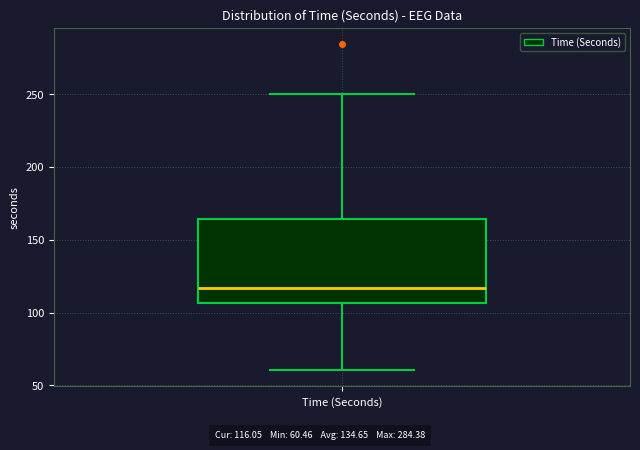

Read this box plot against the y-axis: the position of the median line, the range covered by the box, and the ends of both whiskers. The values are not printed on the chart, so give them approximately, as read against the axis.

median 115, box 105 to 165, whiskers 60 to 250